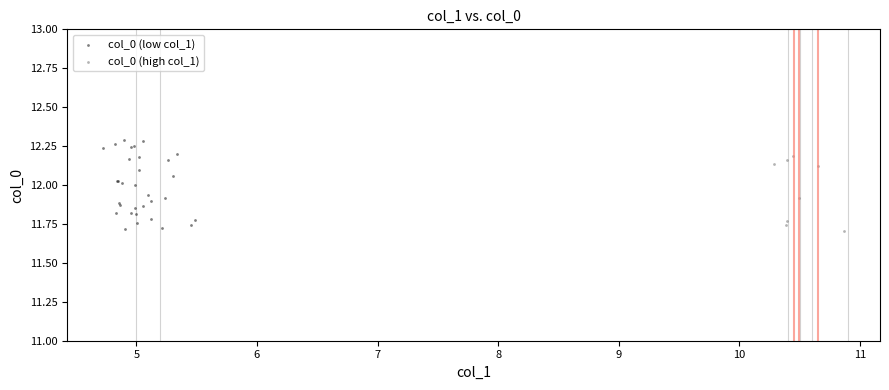

Which series has the largest Y range (max minus min)?

col_0 (low col_1)